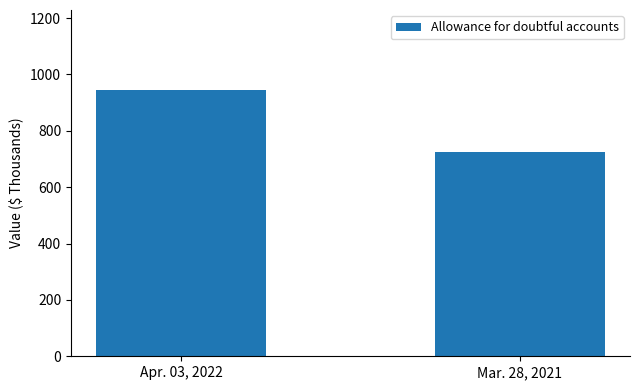

Is it true that the value at Mar. 28, 2021 is 723?

True